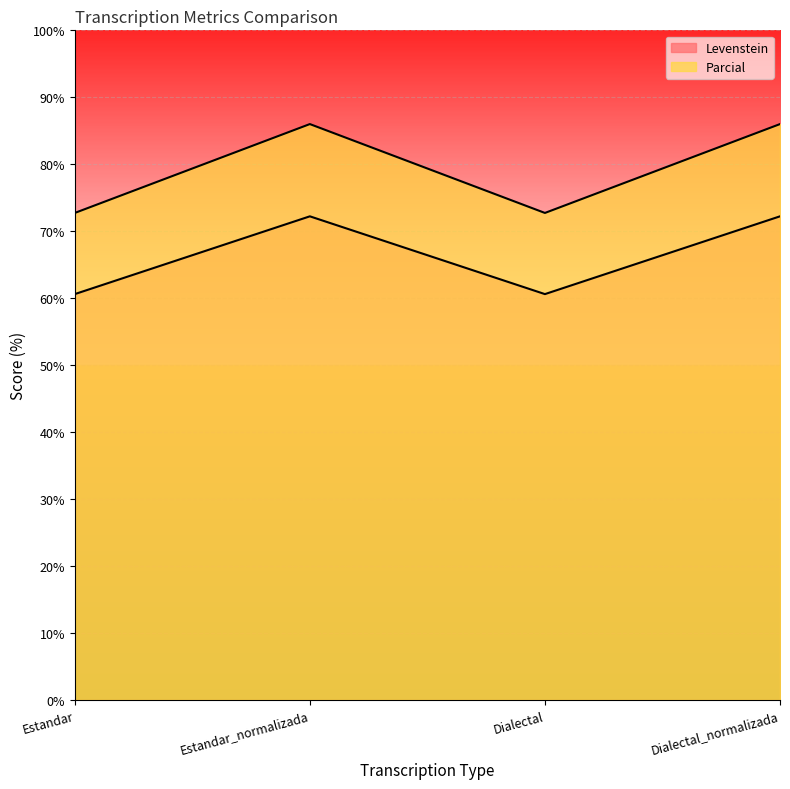

Is the value of Levenstein at Estandar greater than the value of Parcial at Estandar_normalizada?

No